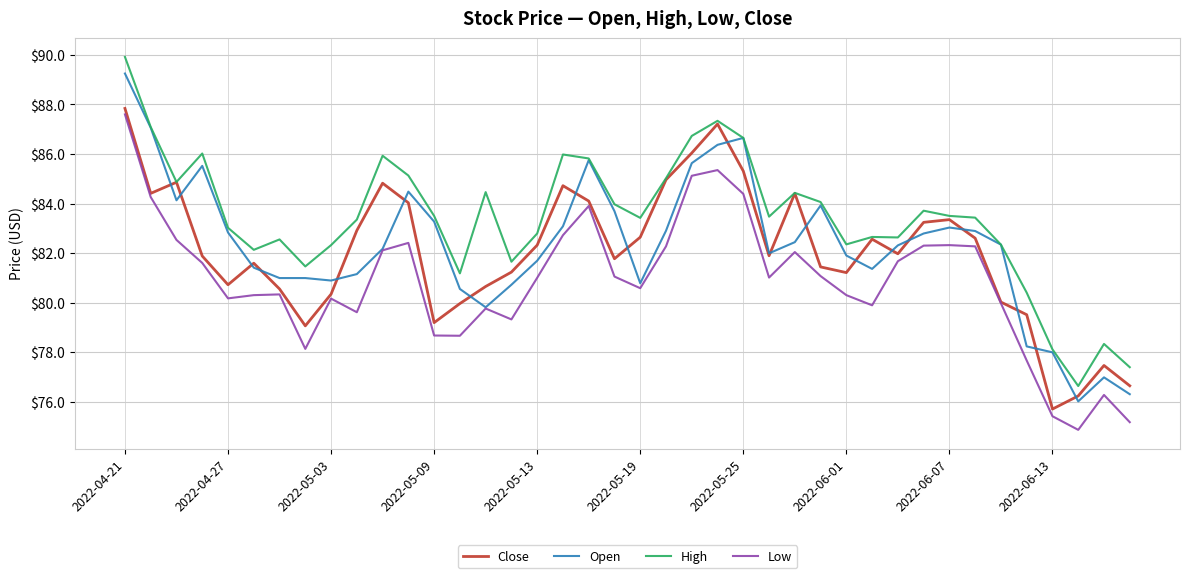

What is the maximum value shown in the chart?

89.9